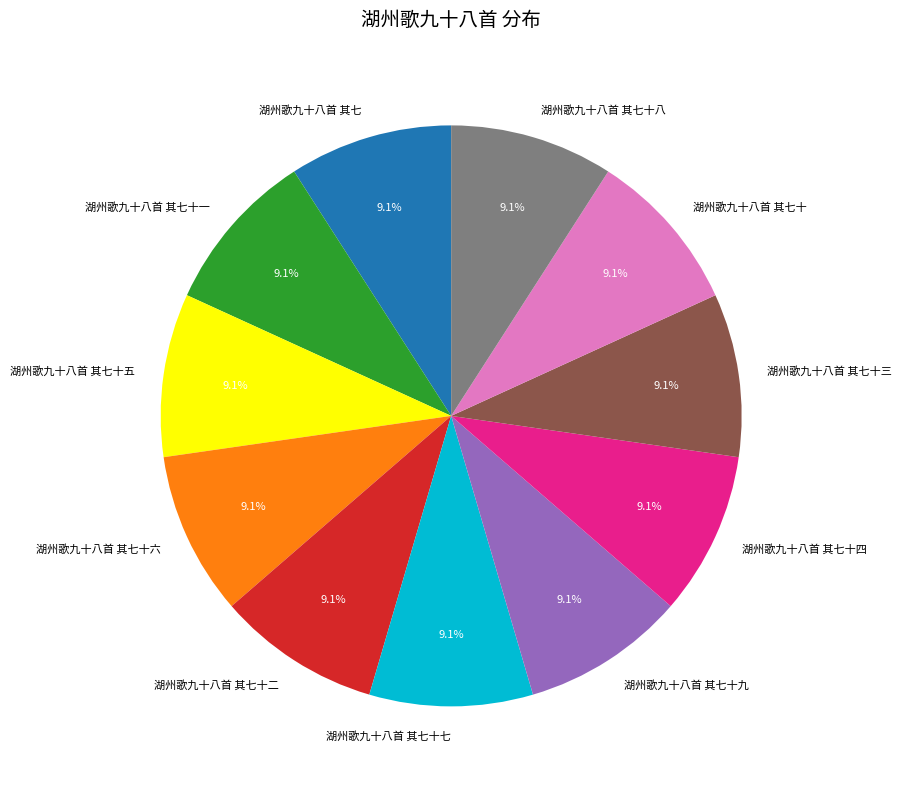

Is 湖州歌九十八首 其七十八 the majority of the pie?

No